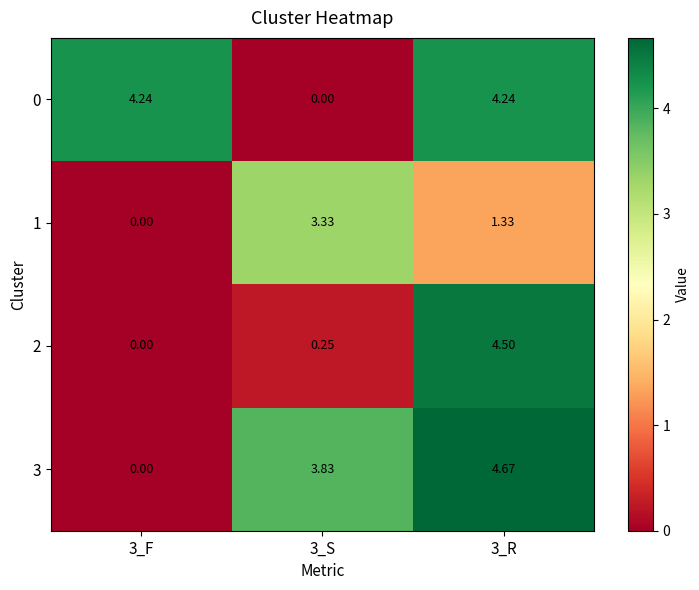

Count the number of data series in this chart.

4